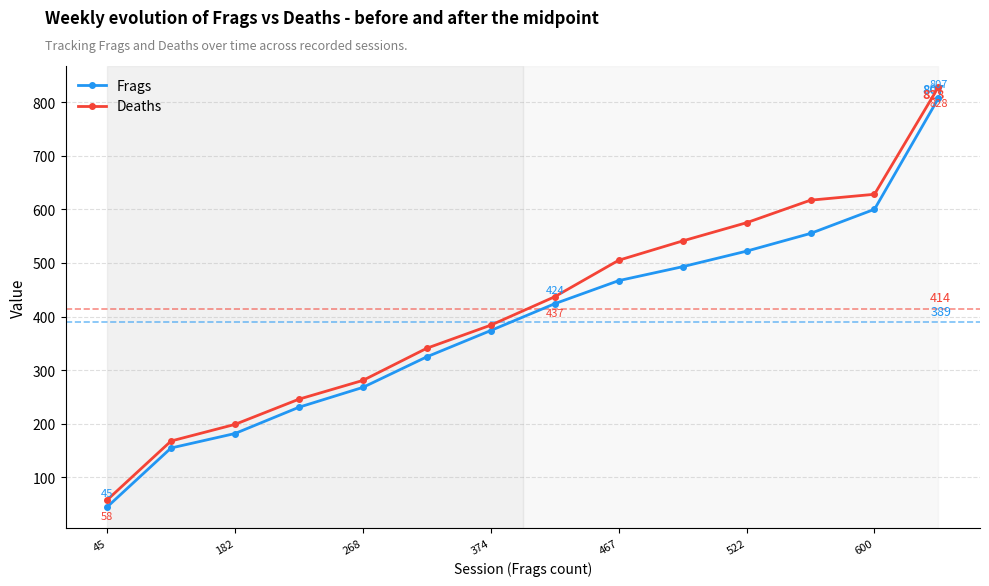

True or false: Frags has more than 1 points higher than both neighbors.

False